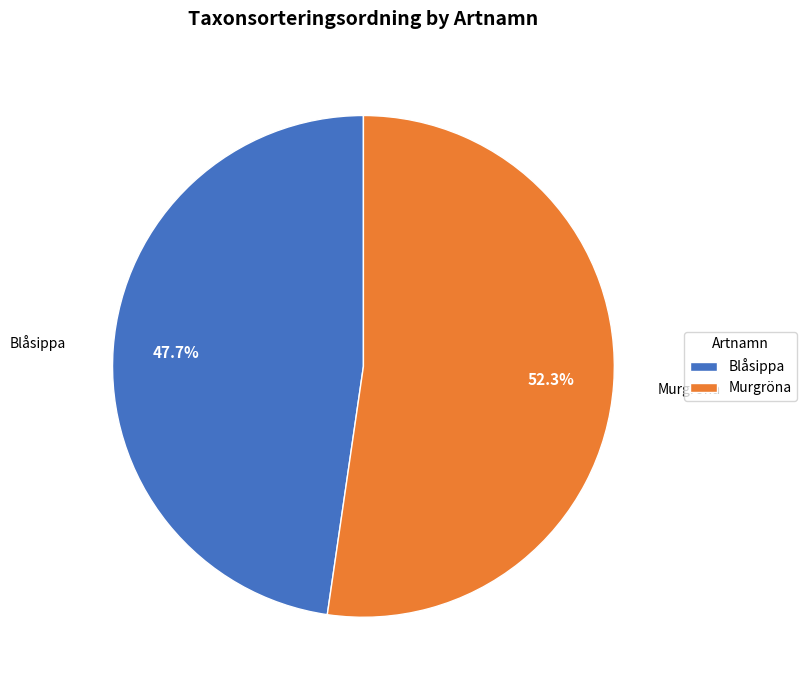

Is Blåsippa the majority of the pie?

No